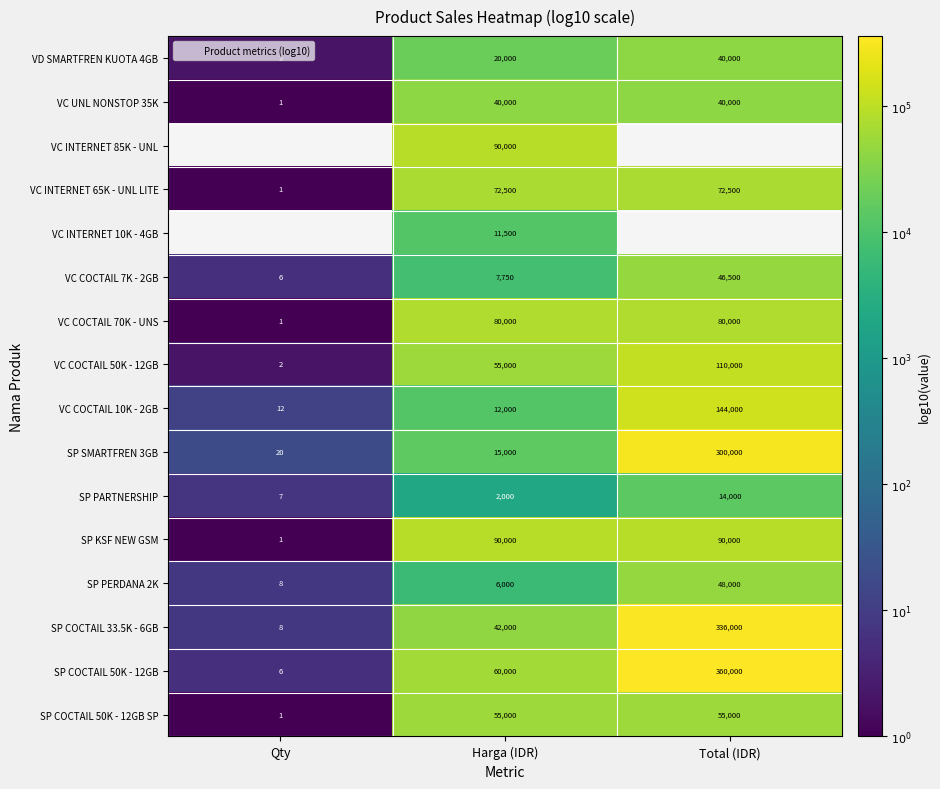

Count the number of data series in this chart.

16